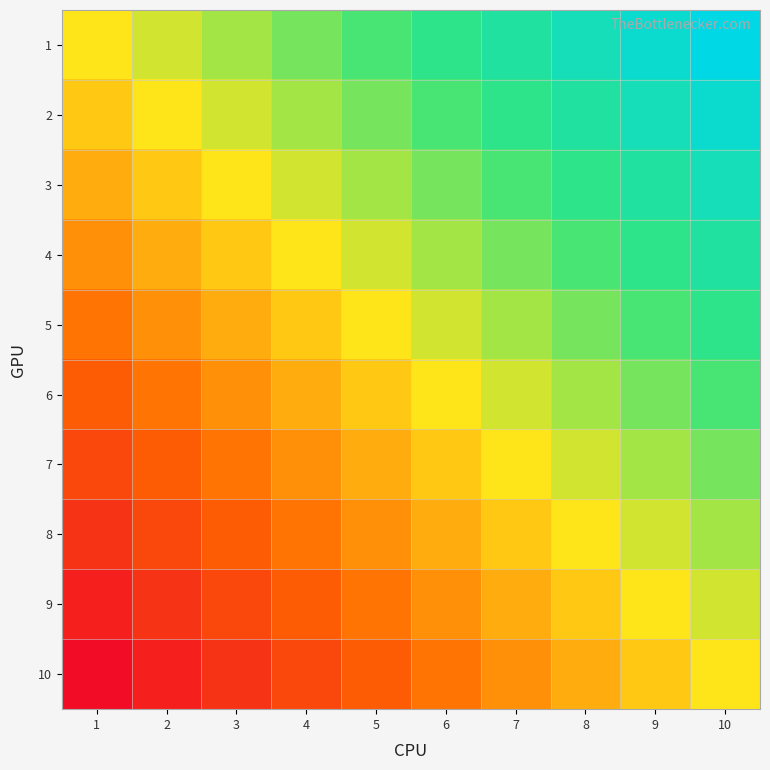

List the series in order of their peak value, highest first.

1, 2, 3, 4, 5, 6, 7, 8, 9, 10